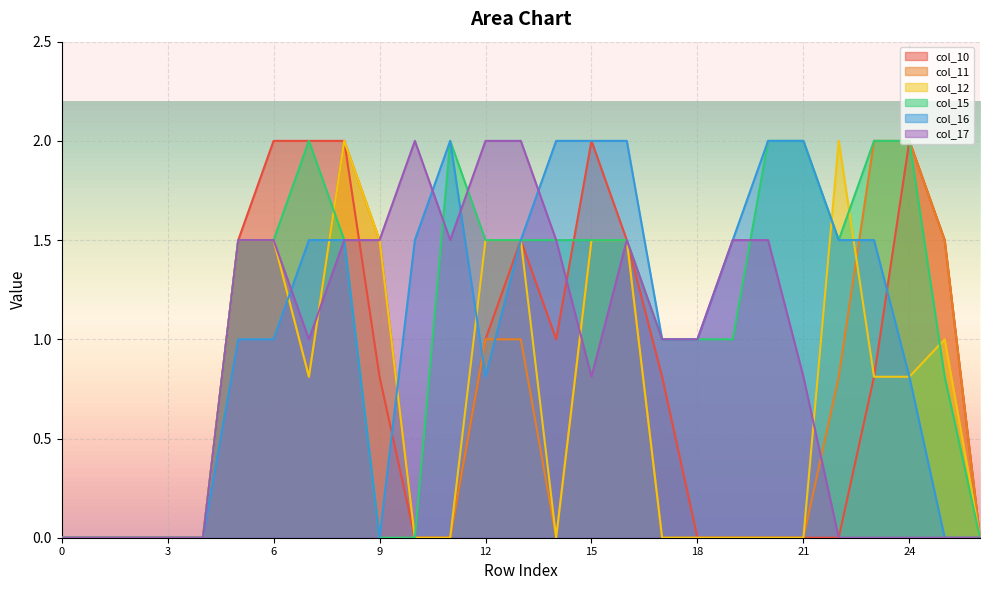

Reading left to right, what are all the values shown in this chart?

col_10: 0.0	0.0	0.0	0.0	0.0	1.5	2.0	2.0	2.0	0.8	0.0	0.0	1.0	1.5	1.0	2.0	1.5	0.8	0.0	0.0	0.0	0.0	0.0	0.8	2.0	1.5	0.0
col_11: 0.0	0.0	0.0	0.0	0.0	1.5	1.5	0.8	2.0	1.5	0.0	0.0	1.0	1.0	0.0	1.5	1.5	0.0	0.0	0.0	0.0	0.0	0.8	2.0	2.0	1.5	0.0
col_12: 0.0	0.0	0.0	0.0	0.0	1.5	1.5	0.8	2.0	1.5	0.0	0.0	1.5	1.5	0.0	1.5	1.5	0.0	0.0	0.0	0.0	0.0	2.0	0.8	0.8	1.0	0.0
col_15: 0.0	0.0	0.0	0.0	0.0	1.5	1.5	2.0	1.5	0.0	0.0	2.0	1.5	1.5	1.5	1.5	1.5	1.0	1.0	1.0	2.0	2.0	1.5	2.0	2.0	0.8	0.0
col_16: 0.0	0.0	0.0	0.0	0.0	1.0	1.0	1.5	1.5	0.0	1.5	2.0	0.8	1.5	2.0	2.0	2.0	1.0	1.0	1.5	2.0	2.0	1.5	1.5	0.8	0.0	0.0
col_17: 0.0	0.0	0.0	0.0	0.0	1.5	1.5	1.0	1.5	1.5	2.0	1.5	2.0	2.0	1.5	0.8	1.5	1.0	1.0	1.5	1.5	0.8	0.0	0.0	0.0	0.0	0.0